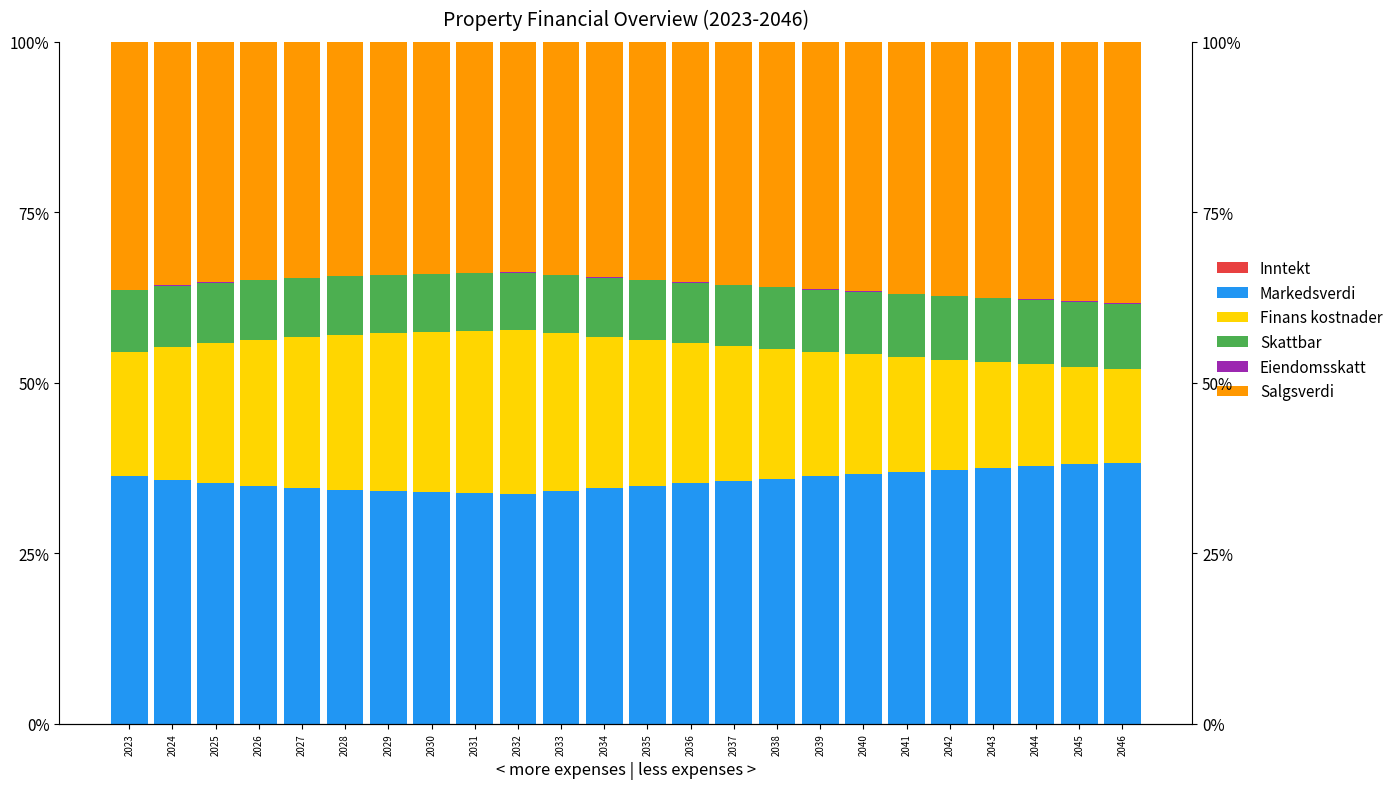

Is the value of Eiendomsskatt at 2029 greater than the value of Markedsverdi at 2042?

No